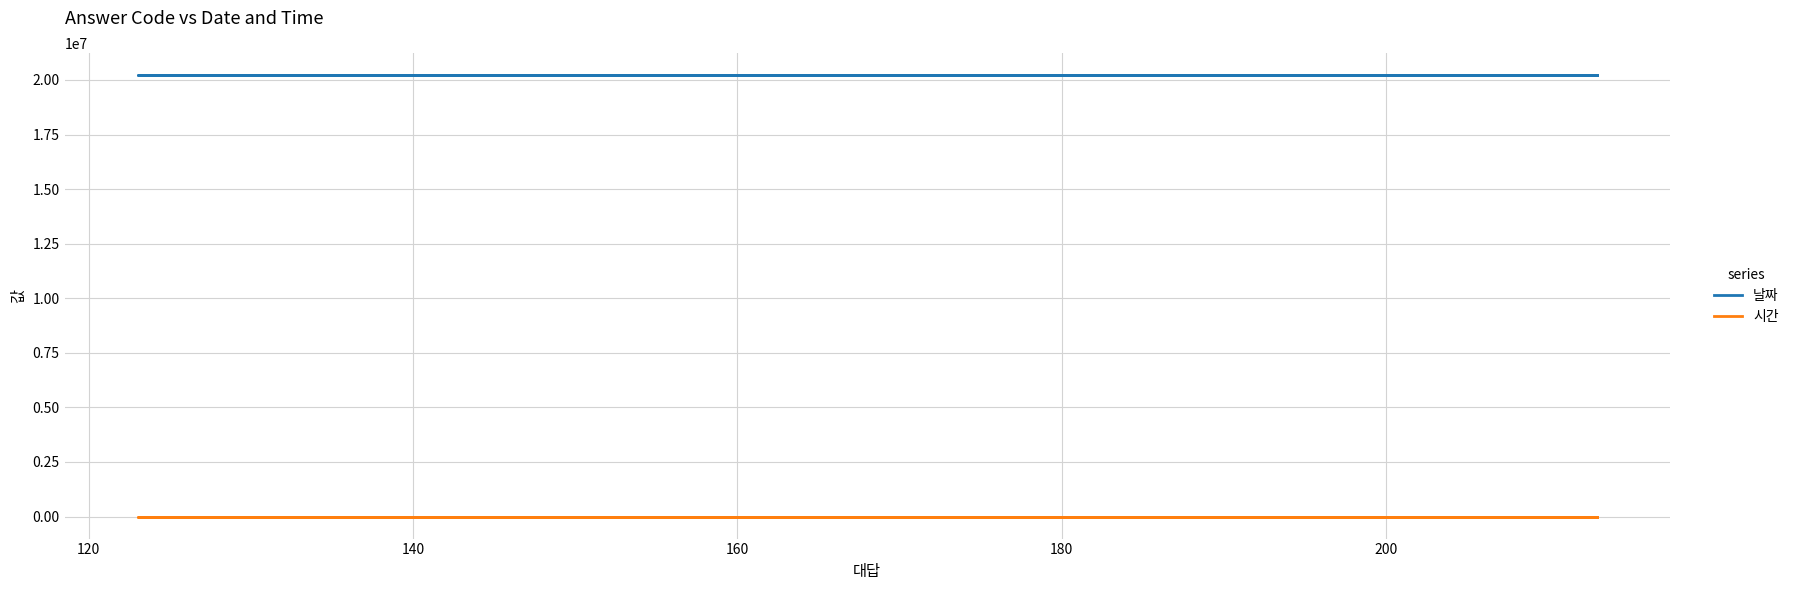

Is it true that 시간 equals 15 at 140?

False